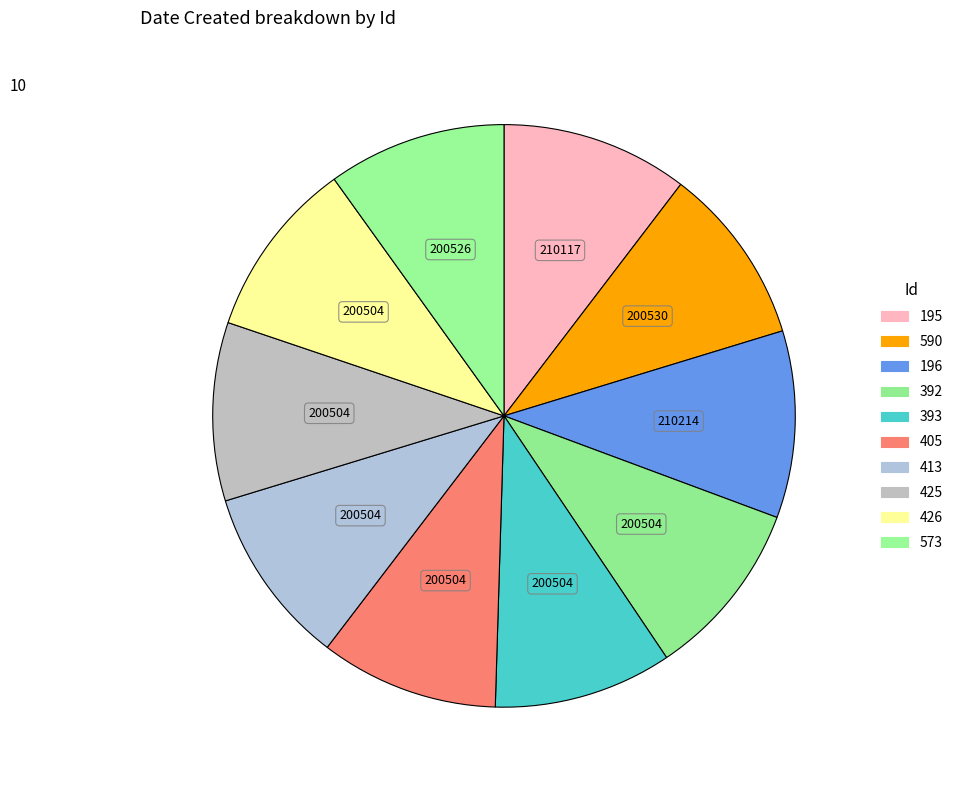

True or false: 196 accounts for 10% of the total.

True